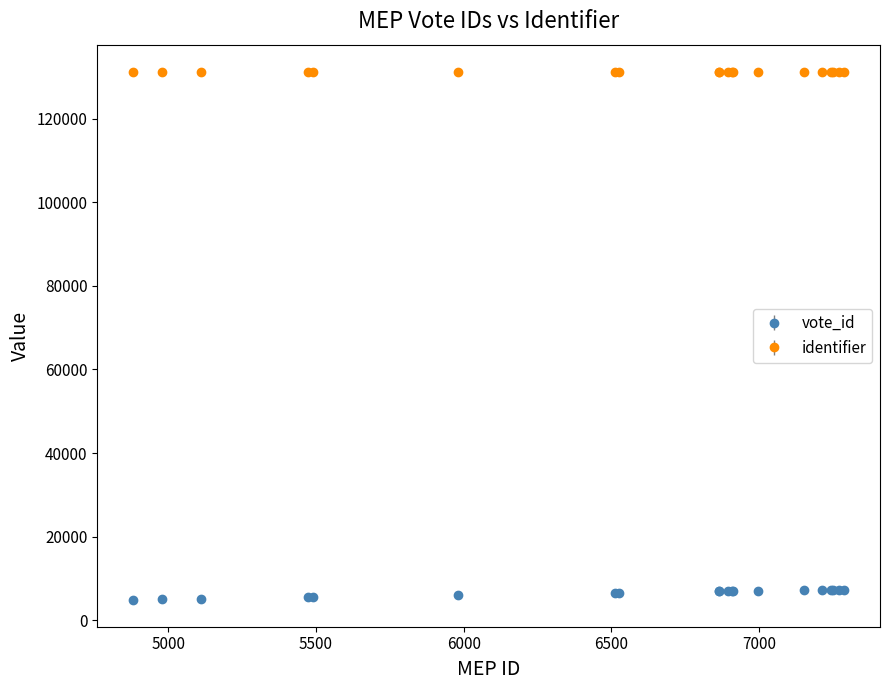

Rank the categories by value from highest to lowest.

7289, 7270, 7250, 7244, 7214, 7151, 6998, 6911, 6909, 6895, 6866, 6864, 6525, 6511, 5982, 5490, 5472, 5112, 4978, 4880